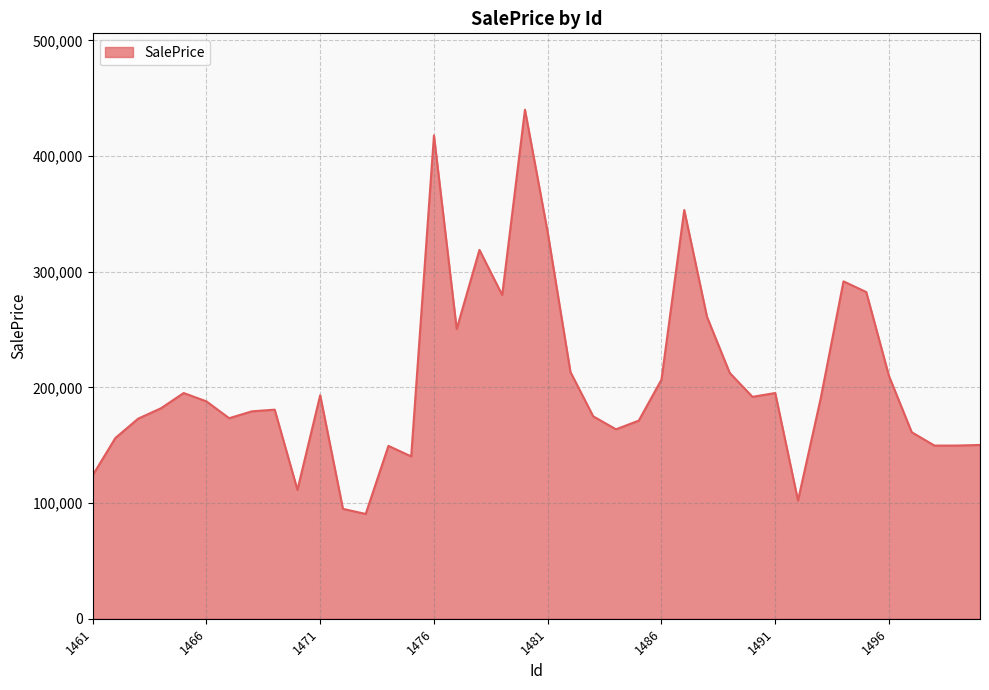

What is the difference between the maximum and minimum values?

349532.7